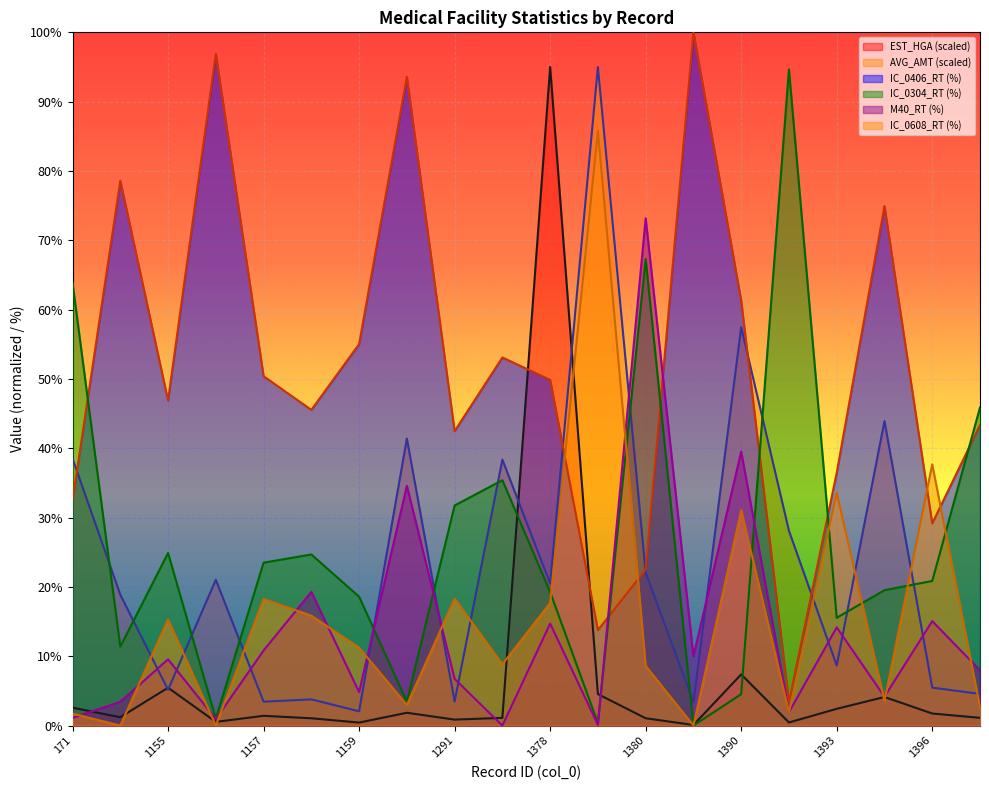

Reading right to left, what are all the values shown in this chart?

EST_HGA: 1397=1.1	1396=1.7	1395=4.1	1393=2.4	1391=0.4	1390=7.4	1389=0.1	1380=1.1	1379=4.5	1378=95.0	1293=1.1	1291=0.9	1160=1.8	1159=0.4	1158=1.1	1157=1.4	1156=0.5	1155=5.5	172=1.2	171=2.6
AVG_AMT: 1397=4.6	1396=5.5	1395=43.9	1393=8.7	1391=28.1	1390=57.5	1389=3.3	1380=22.1	1379=95.0	1378=20.5	1293=38.4	1291=3.5	1160=41.4	1159=2.1	1158=3.8	1157=3.4	1156=21.0	1155=5.2	172=18.9	171=38.5
IC_0406_RT: 1397=43.4	1396=29.2	1395=74.9	1393=36.5	1391=3.4	1390=61.3	1389=100.0	1380=22.5	1379=13.8	1378=49.9	1293=53.1	1291=42.5	1160=93.6	1159=55.0	1158=45.5	1157=50.4	1156=96.9	1155=46.9	172=78.6	171=32.5
IC_0304_RT: 1397=45.9	1396=20.9	1395=19.5	1393=15.6	1391=94.7	1390=4.5	1389=0.0	1380=67.3	1379=0.4	1378=19.3	1293=35.4	1291=31.8	1160=3.5	1159=18.6	1158=24.7	1157=23.5	1156=1.0	1155=24.9	172=11.4	171=63.9
M40_RT: 1397=8.0	1396=15.1	1395=4.2	1393=14.2	1391=1.9	1390=39.5	1389=10.0	1380=73.2	1379=0.1	1378=14.7	1293=0.0	1291=6.7	1160=34.6	1159=4.8	1158=19.3	1157=10.8	1156=0.9	1155=9.6	172=3.4	171=1.1
IC_0608_RT: 1397=2.7	1396=37.7	1395=3.6	1393=33.6	1391=1.9	1390=31.1	1389=0.0	1380=8.6	1379=85.8	1378=17.7	1293=8.8	1291=18.3	1160=3.0	1159=11.2	1158=15.9	1157=18.3	1156=0.0	1155=15.3	172=0.0	171=1.7